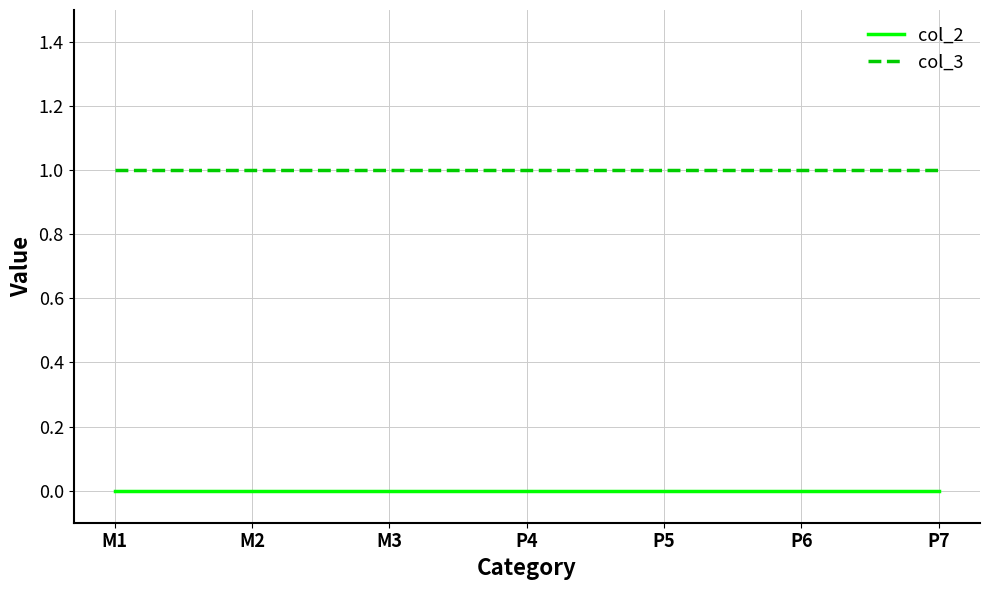

Which series has the largest total across all categories?

col_3